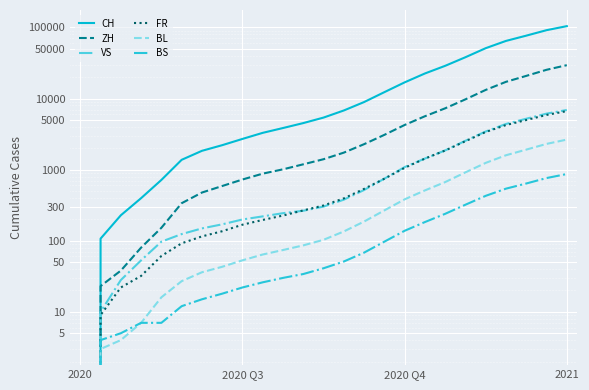

What is the sum of the CH values at 23 and 18?

120291